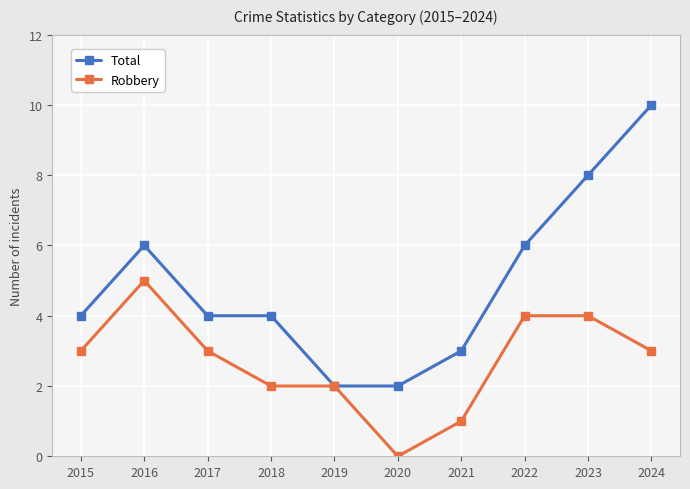

Which series has the largest range (max minus min)?

Total